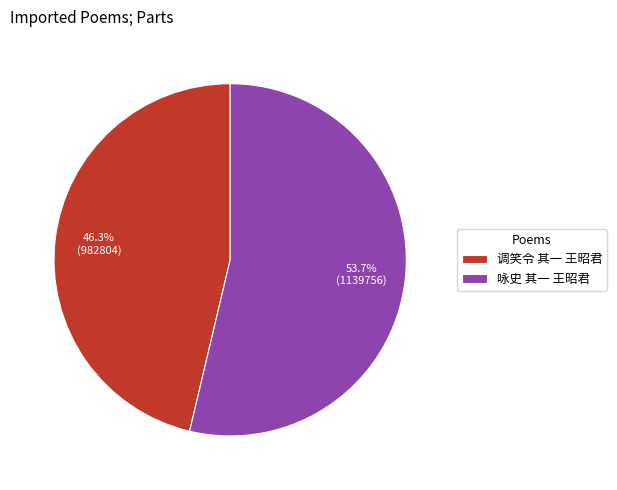

Does 调笑令 其一 王昭君 account for over 50% of the chart?

No